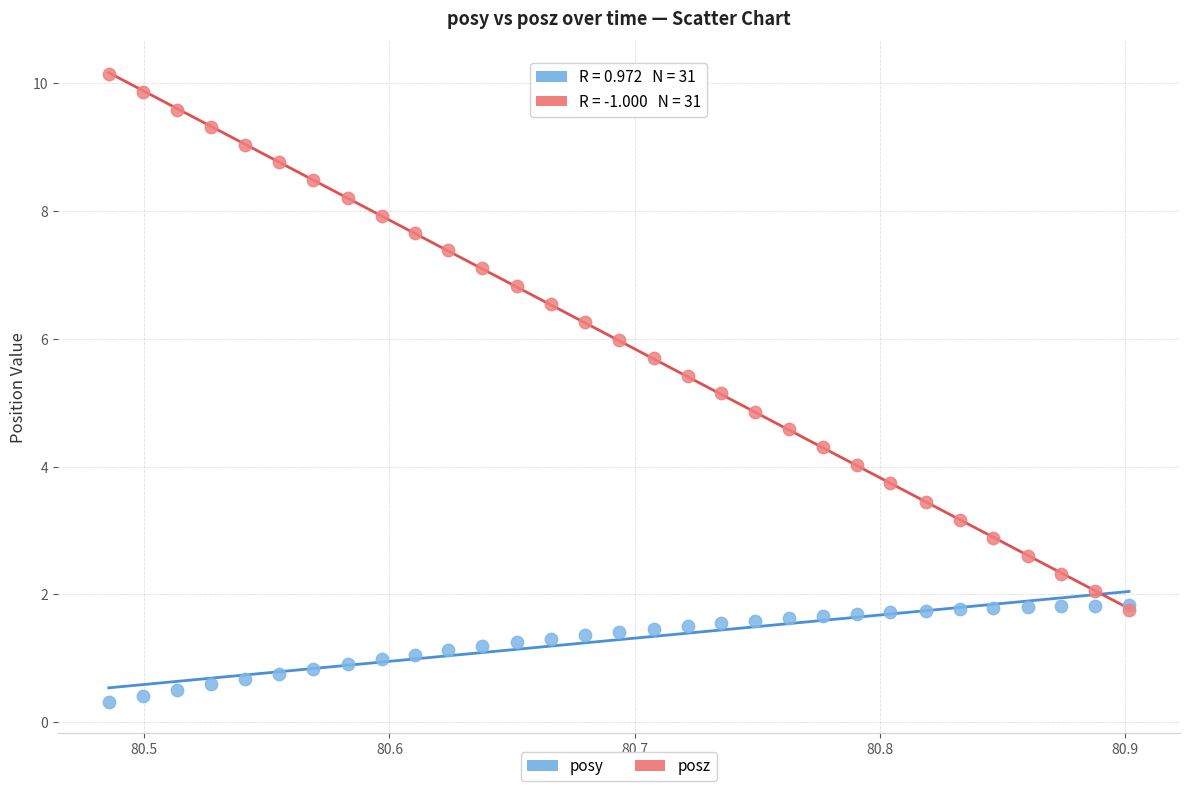

What are all the series names shown in the legend?

posy, posz